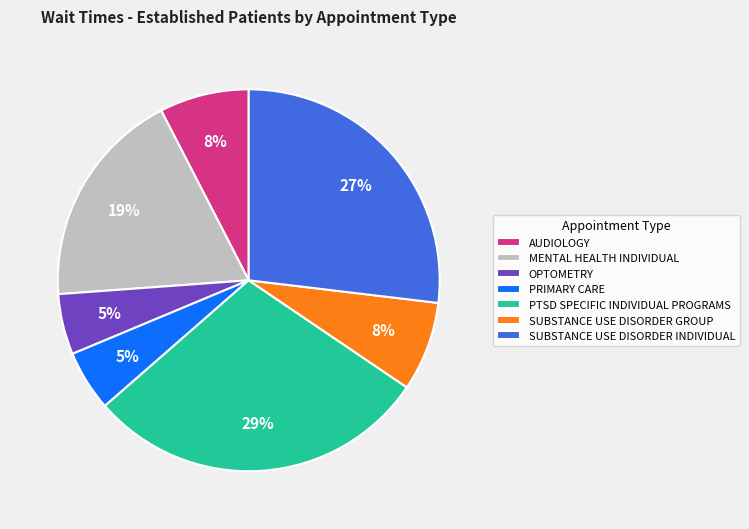

The PRIMARY CARE slice represents 5% of the pie. True or false?

True